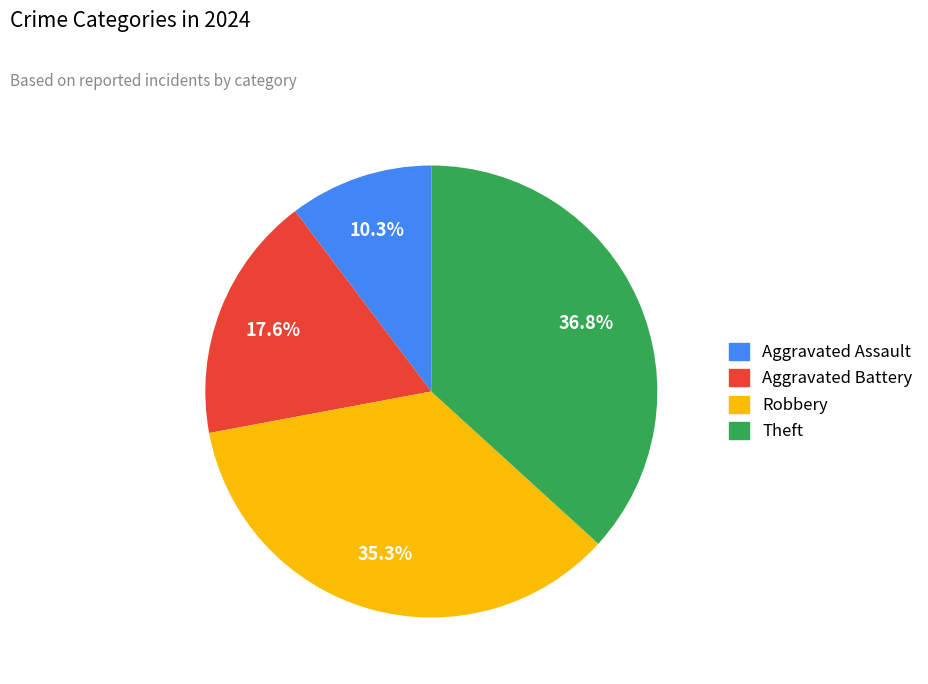

How many slices are in this pie chart?

4